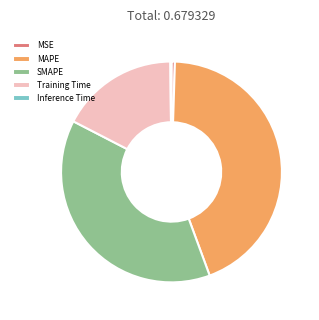

The Training Time slice represents 6% of the pie. True or false?

False